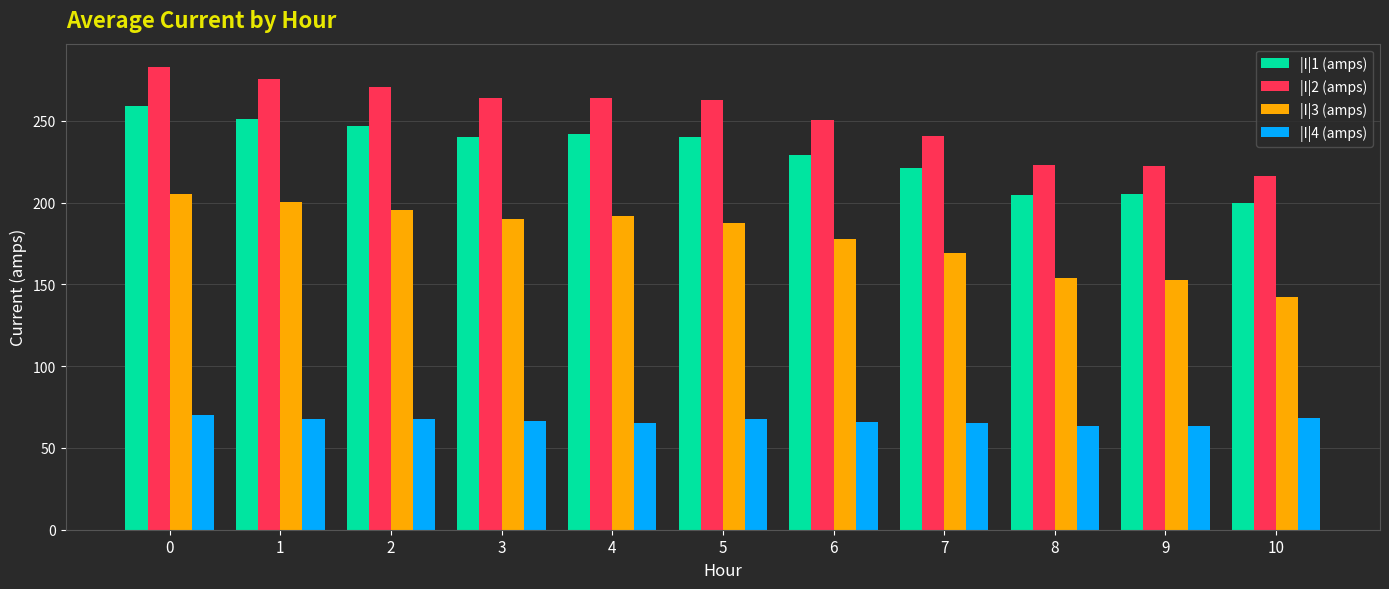

What are all the series names shown in the legend?

|I|1 (amps), |I|2 (amps), |I|3 (amps), |I|4 (amps)